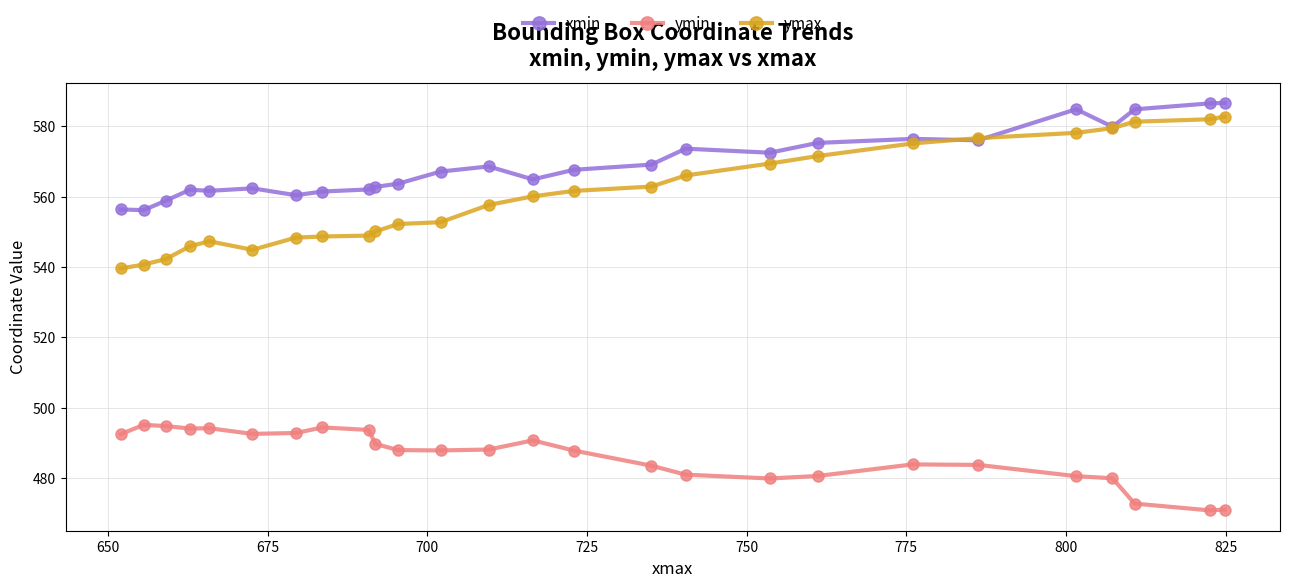

What is the minimum value for ymin?

470.8